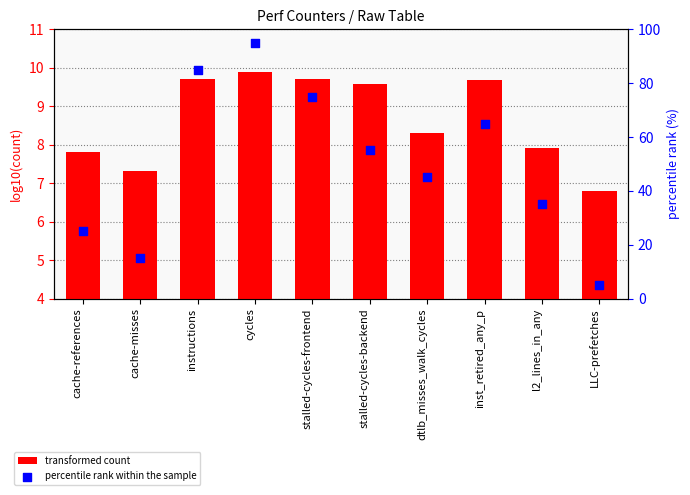

Which series reaches the maximum Y coordinate?

percentile rank within the sample